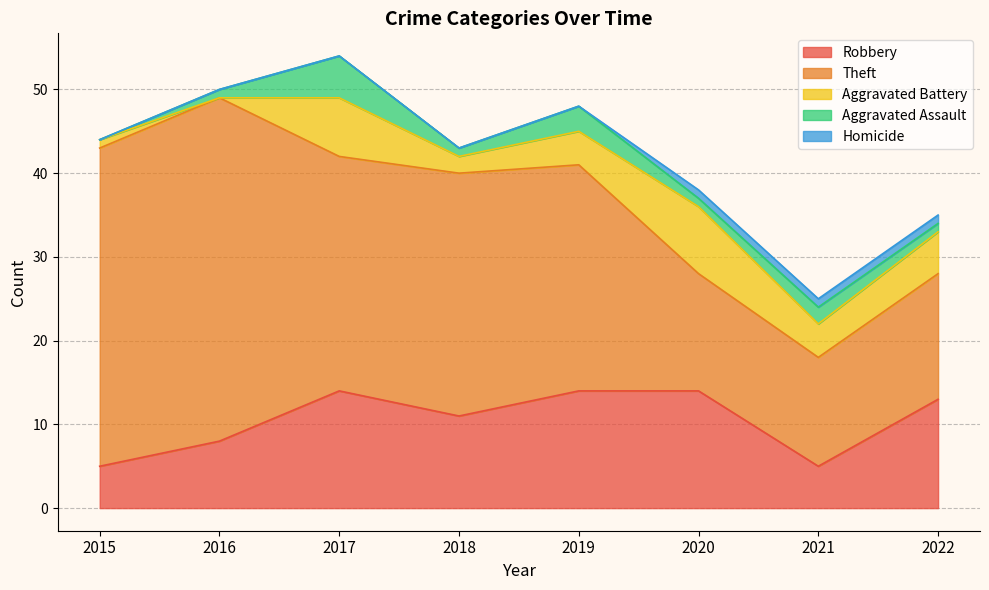

Which series changed the most between 2015 and 2019?

Theft